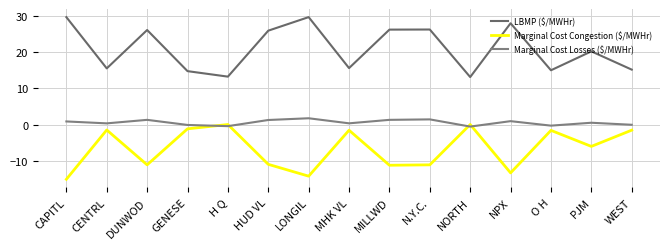

What is the average value of the Marginal Cost Congestion ($/MWHr) series?

-6.7